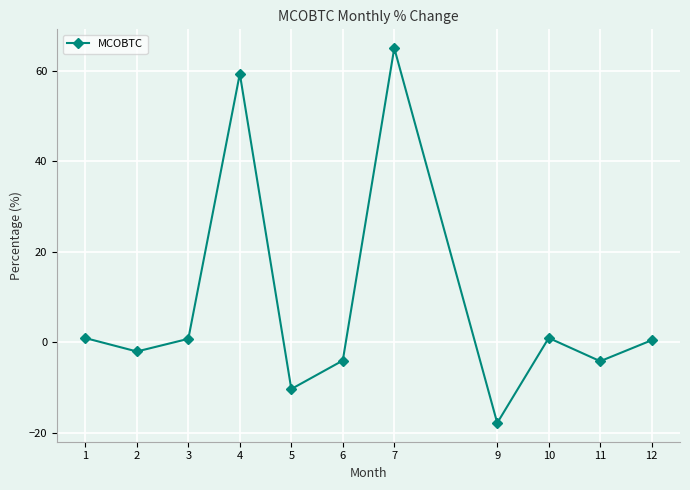

What is the difference between the maximum and minimum values?

82.7